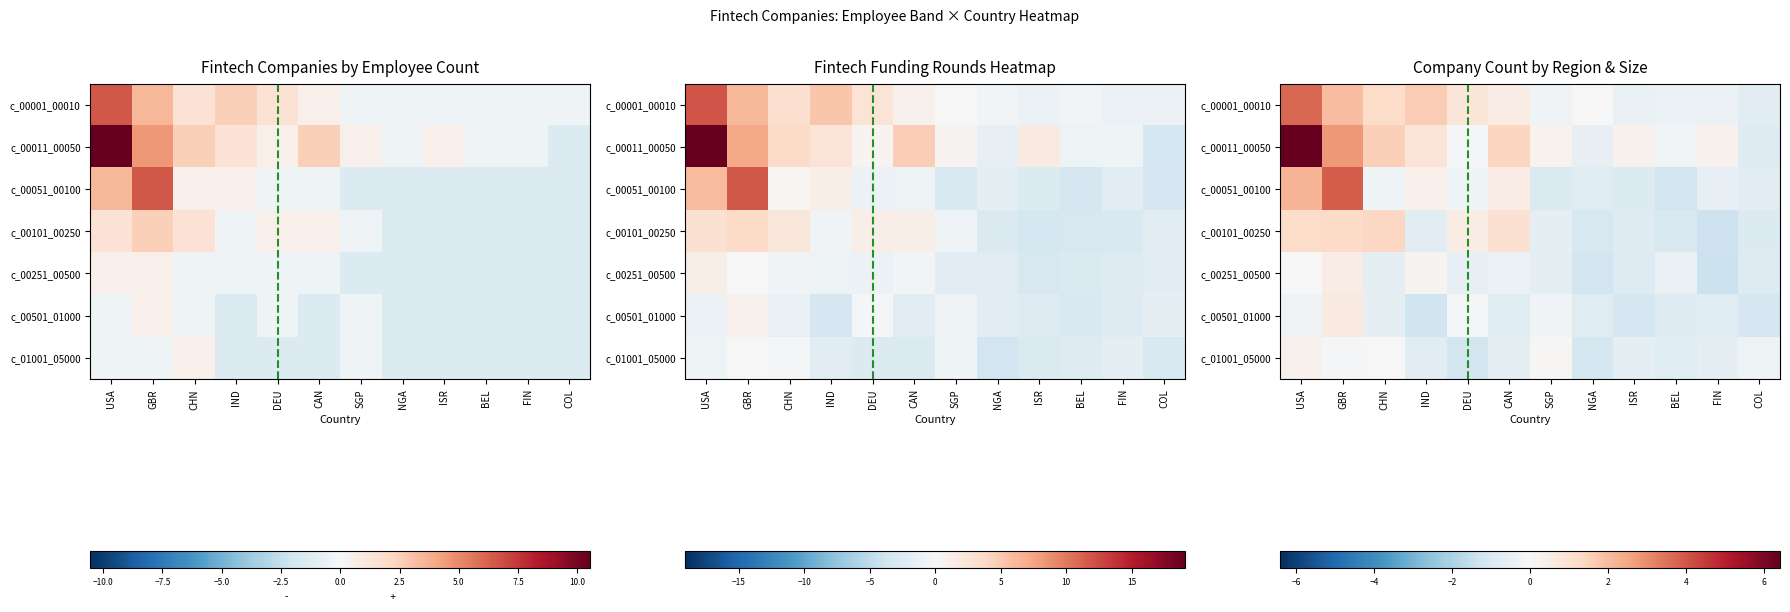

List the series in order of their peak value, lowest first.

c_01001_05000, c_00251_00500, c_00501_01000, c_00101_00250, c_00001_00010, c_00051_00100, c_00011_00050